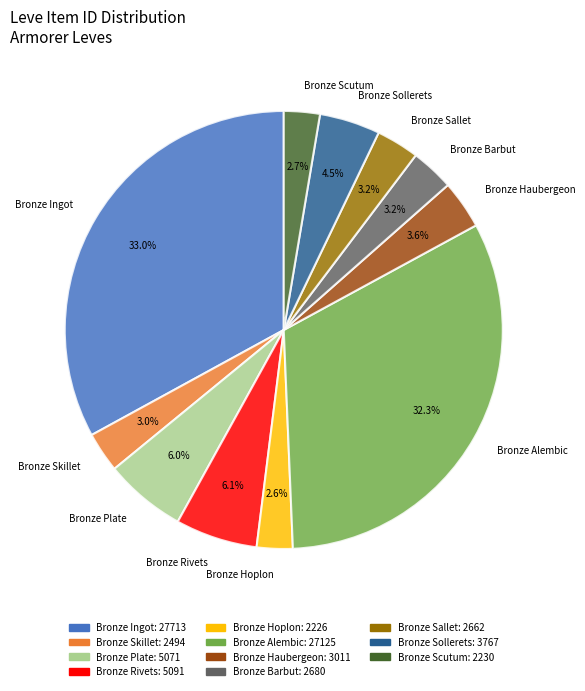

What percentage is the Bronze Skillet slice, to the nearest percent?

3%